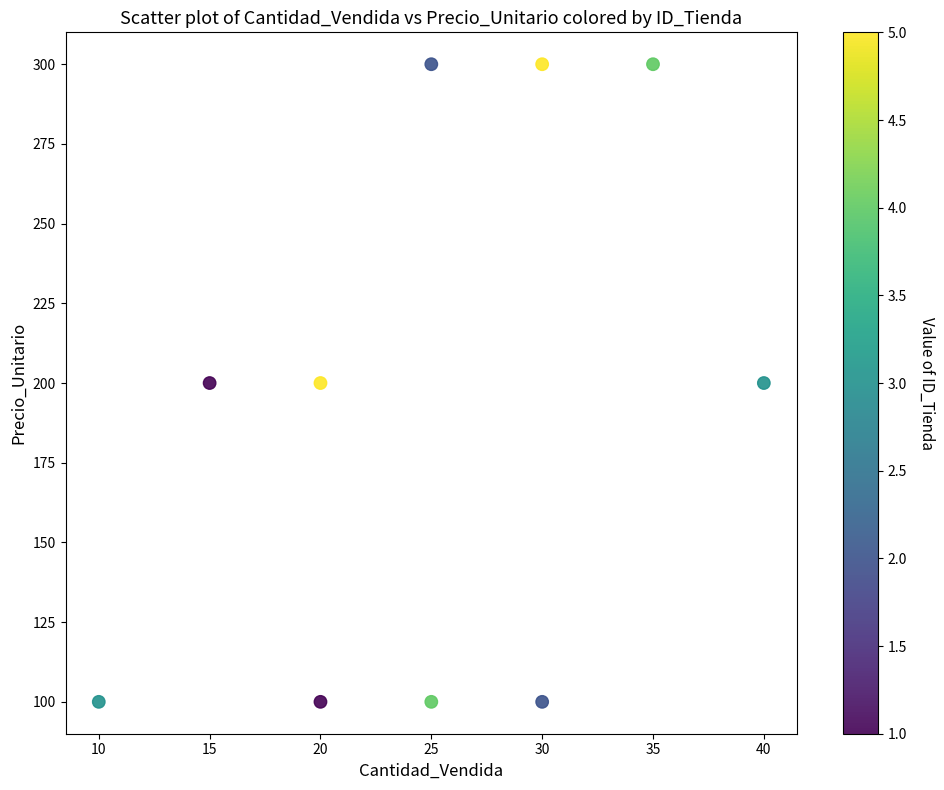

What is the average X value?

25